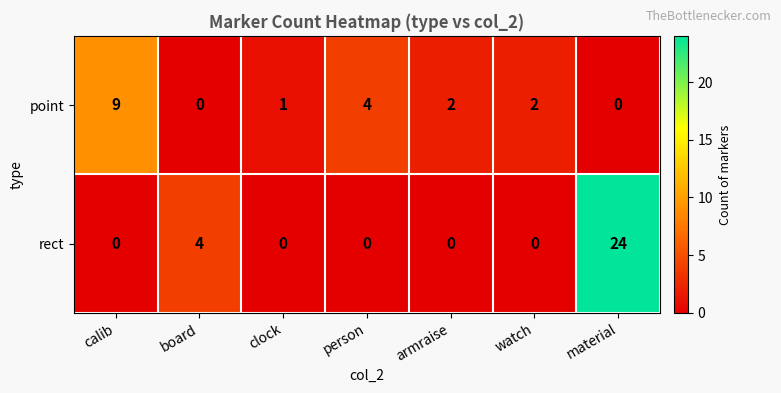

At which label does point reach its peak?

calib